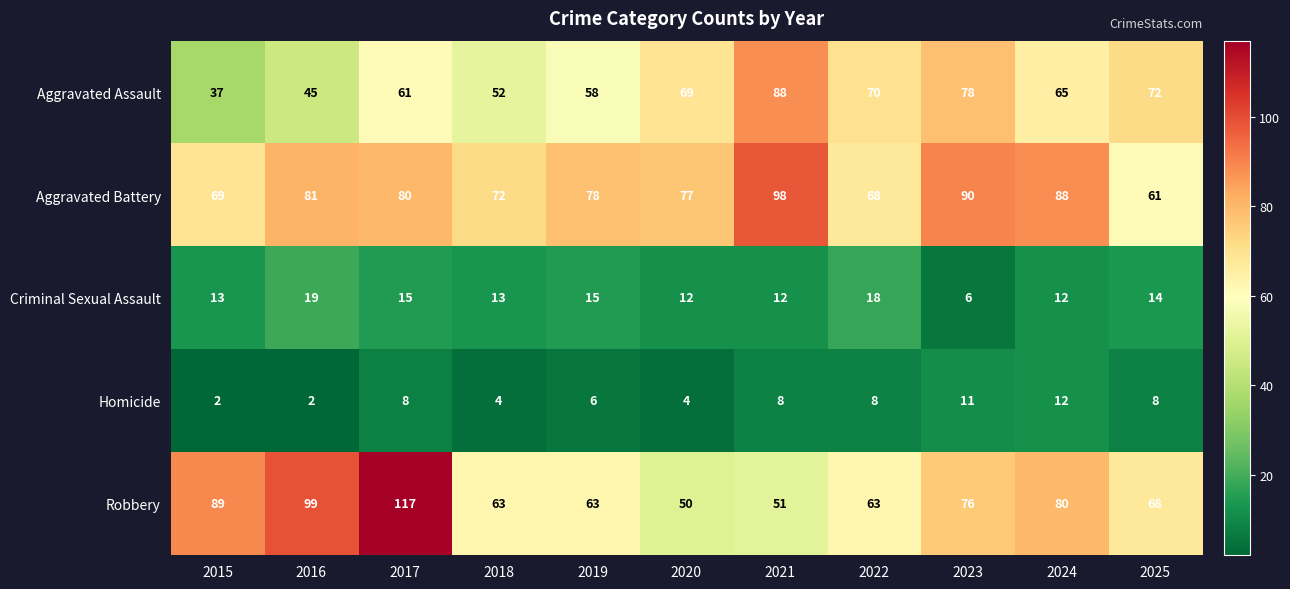

Is it true that Aggravated Battery equals 152 at 2024?

False